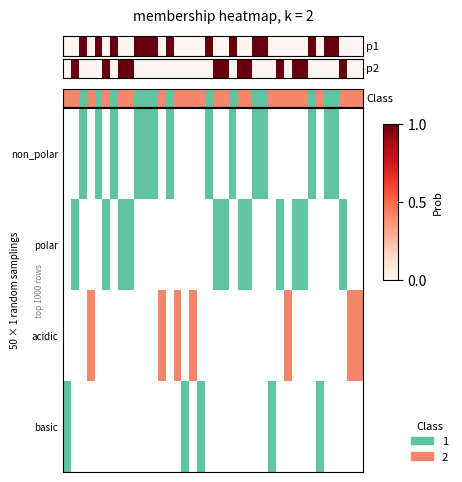

Reading left to right, transcribe all the data shown in this chart.

0=0	1=0	2=1	3=0	4=1	5=0	6=1	7=0	8=0	9=1	10=1	11=1	12=0	13=1	14=0	15=0	16=0	17=0	18=1	19=0	20=0	21=1	22=0	23=0	24=1	25=1	26=0	27=0	28=0	29=0	30=0	31=1	32=0	33=1	34=1	35=0	36=0	37=0